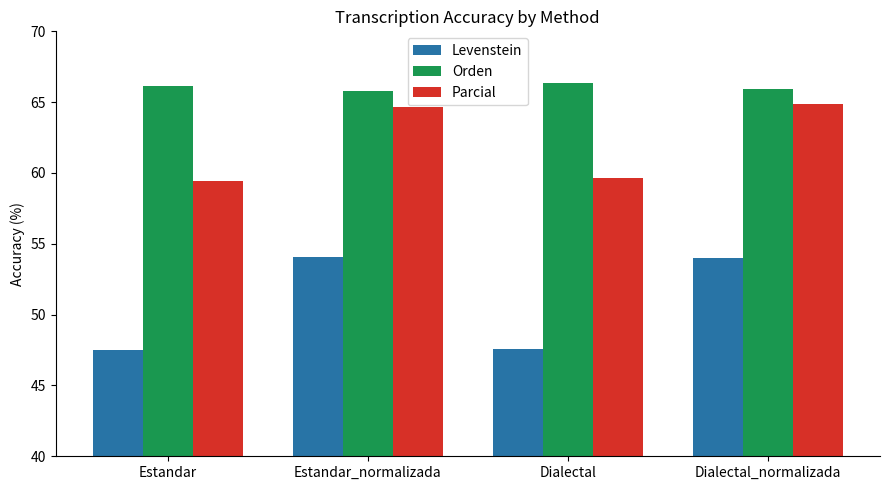

Which series has the largest total across all categories?

Orden